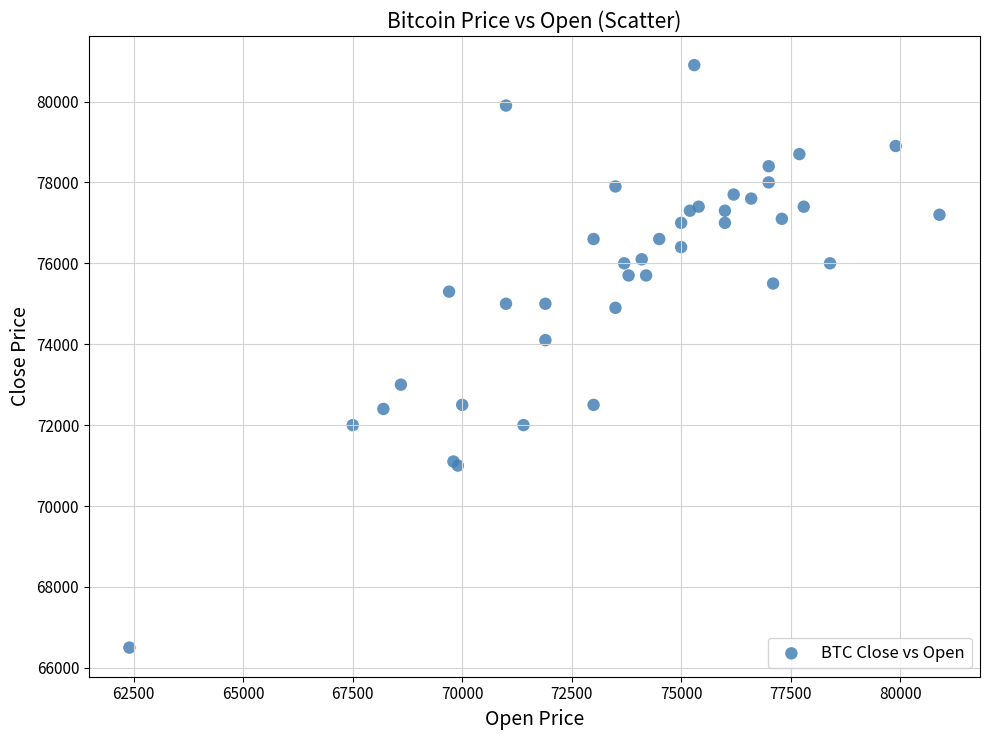

What Y value in the scatter plot is closest to 73700?

74100